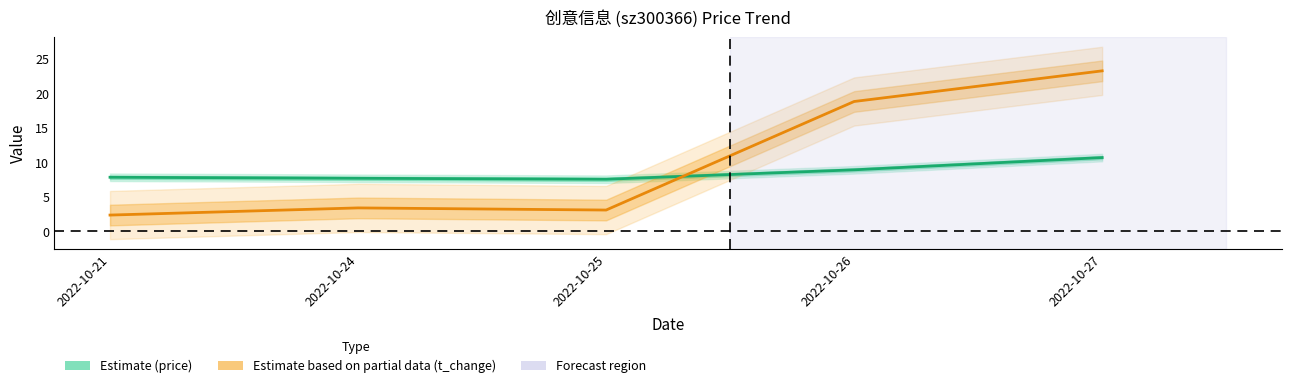

Which series ends up on top after the final intersection of t_change and price?

t_change